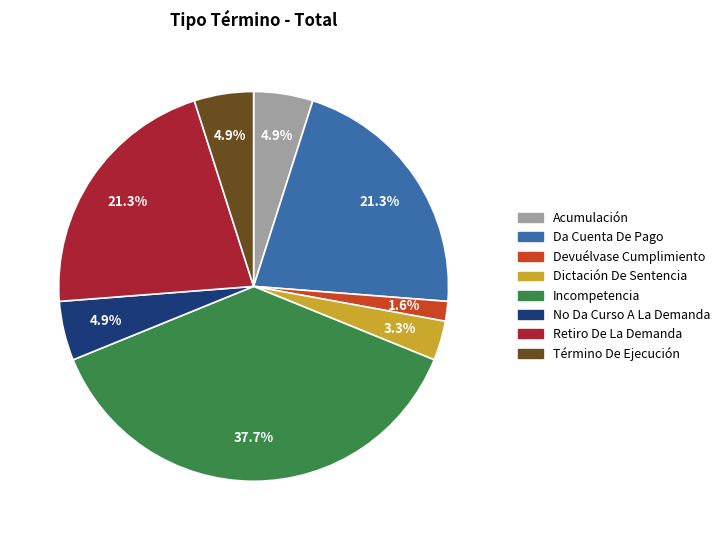

Does any single category account for the majority?

No